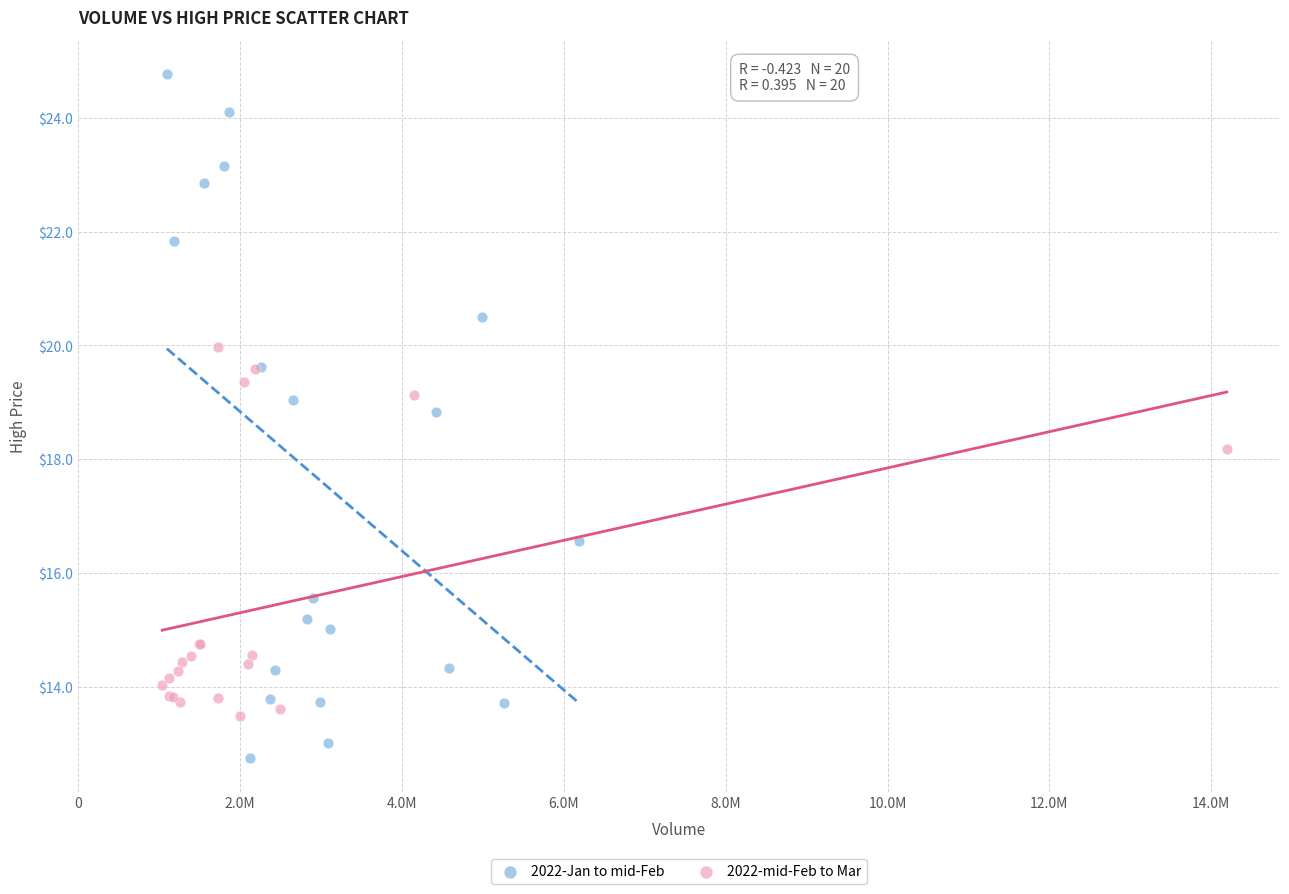

What are all the series names shown in the legend?

2022-Jan to mid-Feb, 2022-mid-Feb to Mar